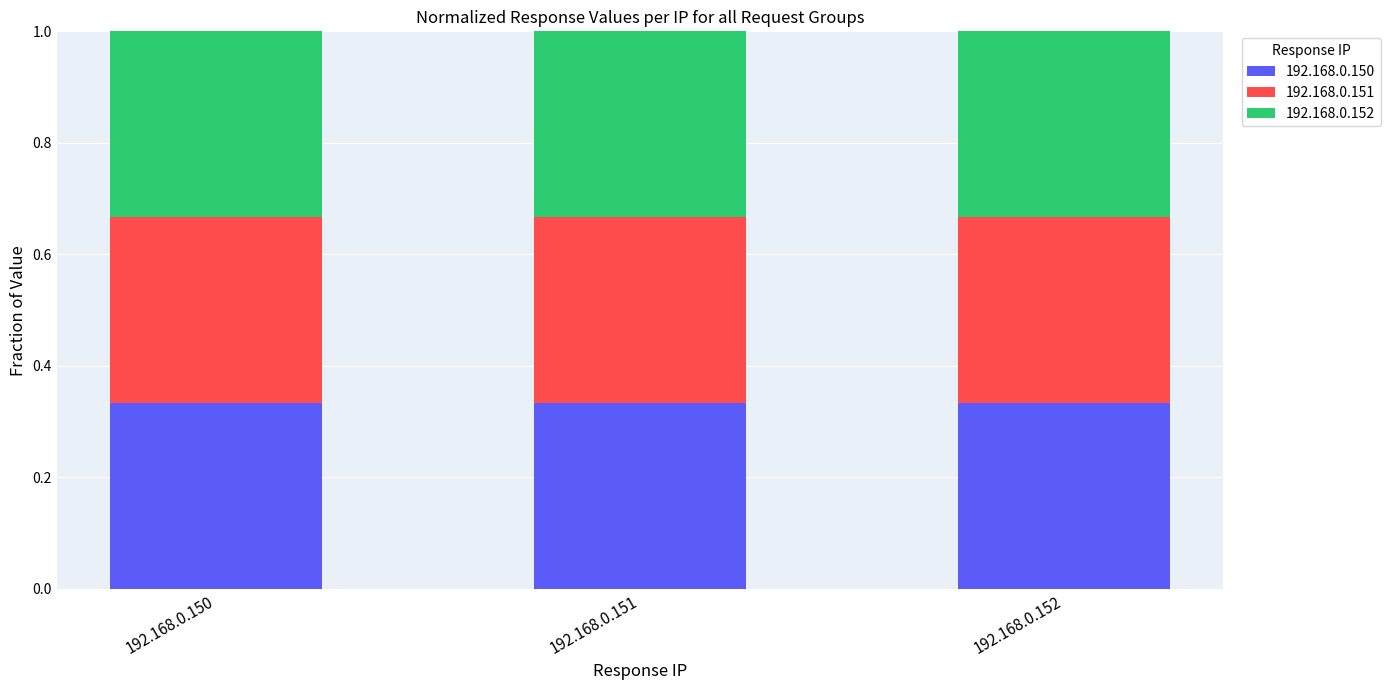

Count the 192.168.0.150 values in the range 0 to 1.

3